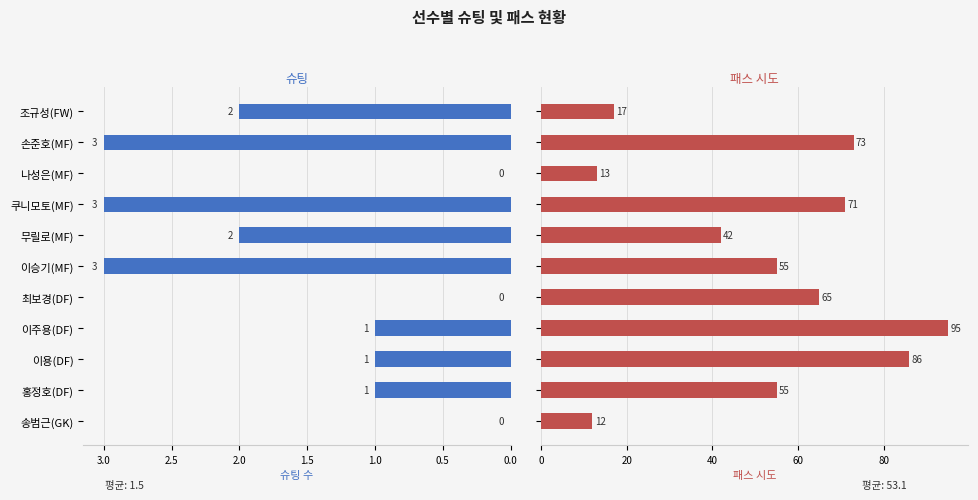

At which label does 패스 시도 first exceed 55?

이용(DF)